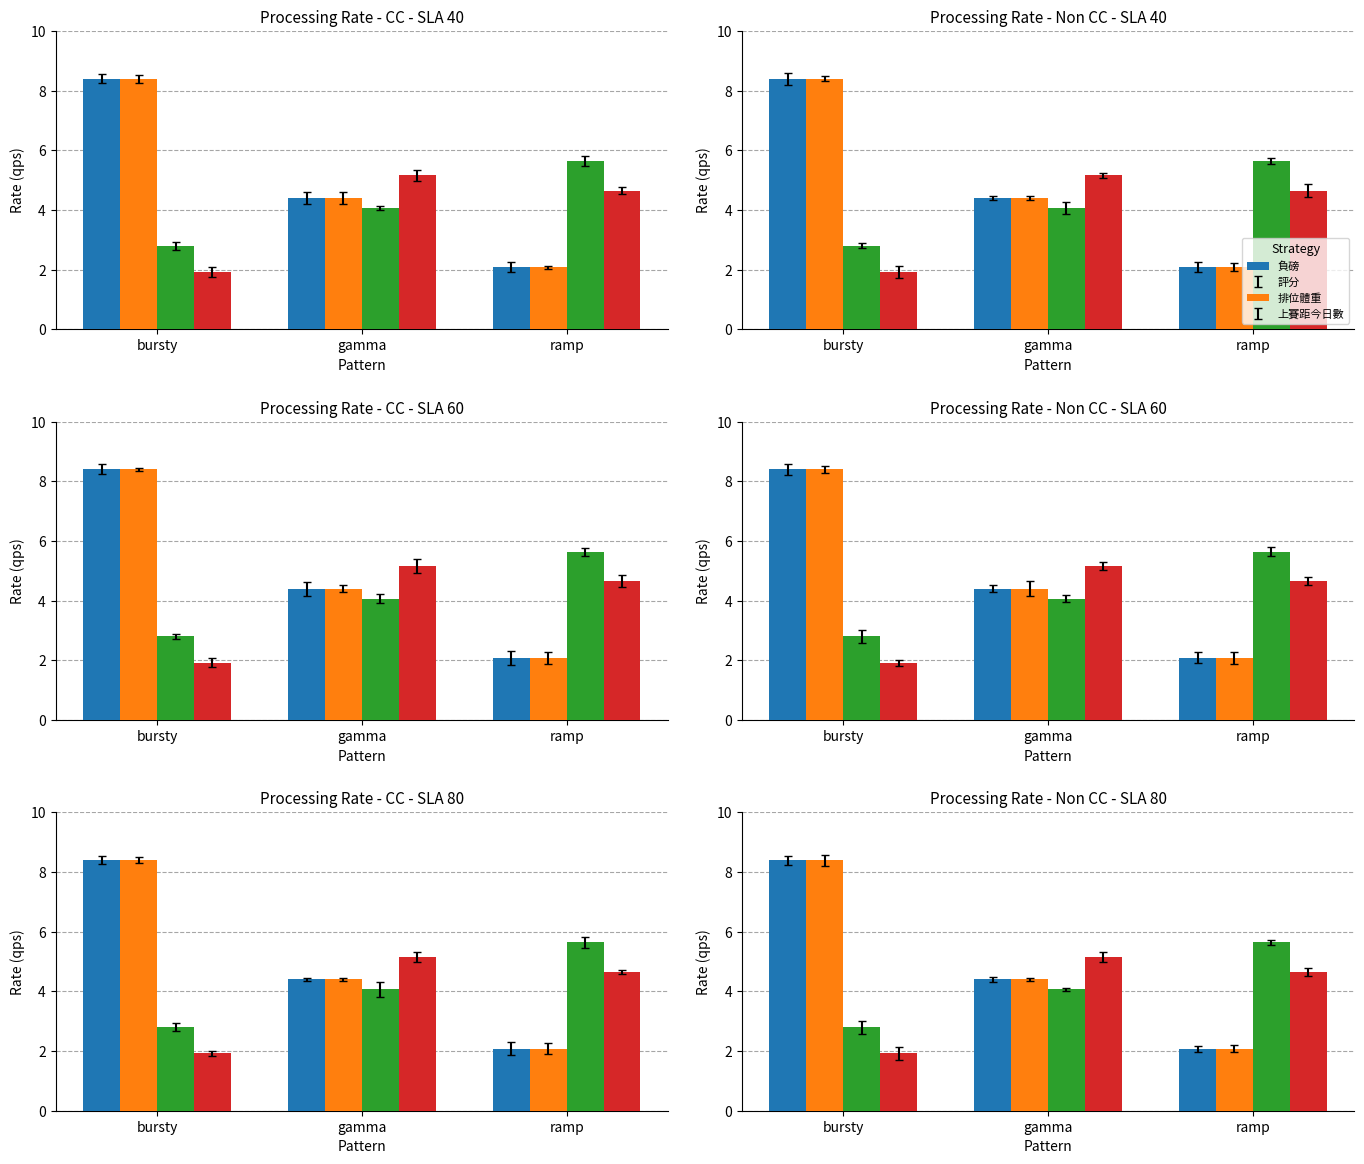

At which category is the sum across all series the highest?

bursty